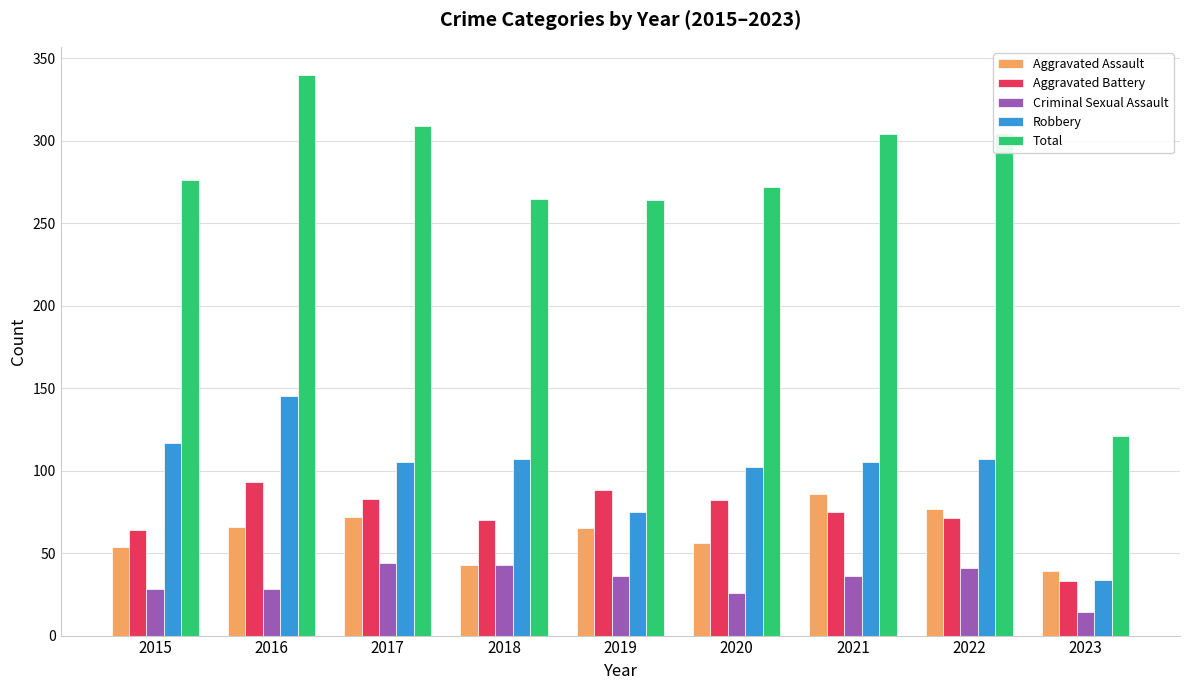

At how many categories does at least one series exceed 51?

9